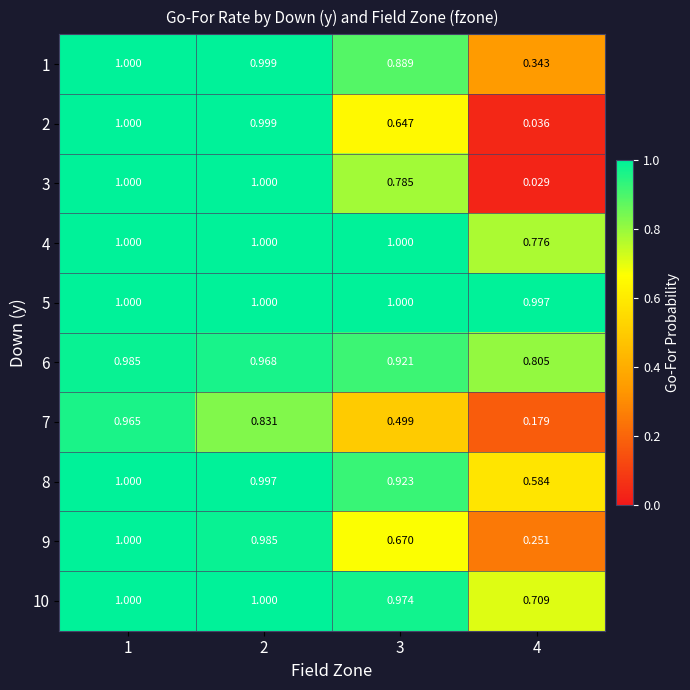

Which series has the largest range (max minus min)?

3